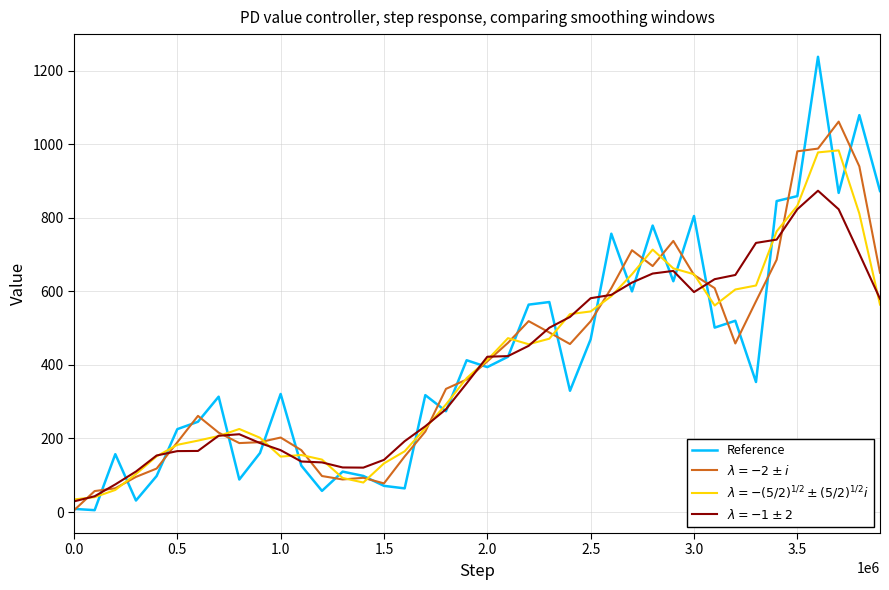

What is the maximum value shown in the chart?

1237.7